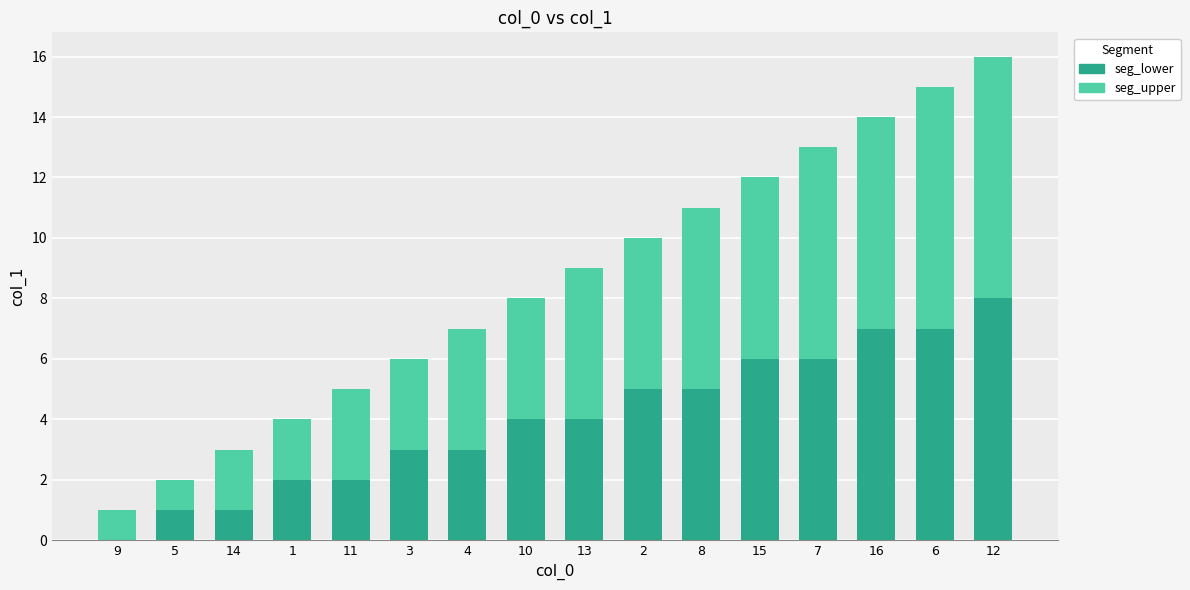

The value of seg_lower at 13 is 6. True or false?

False